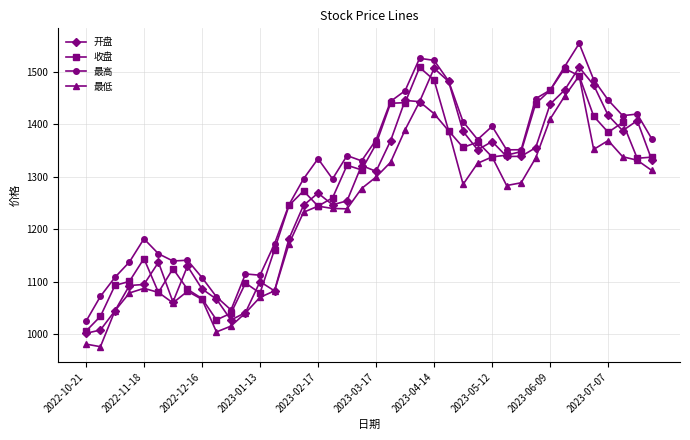

True or false: 最低 and 最高 intersect in this chart.

False